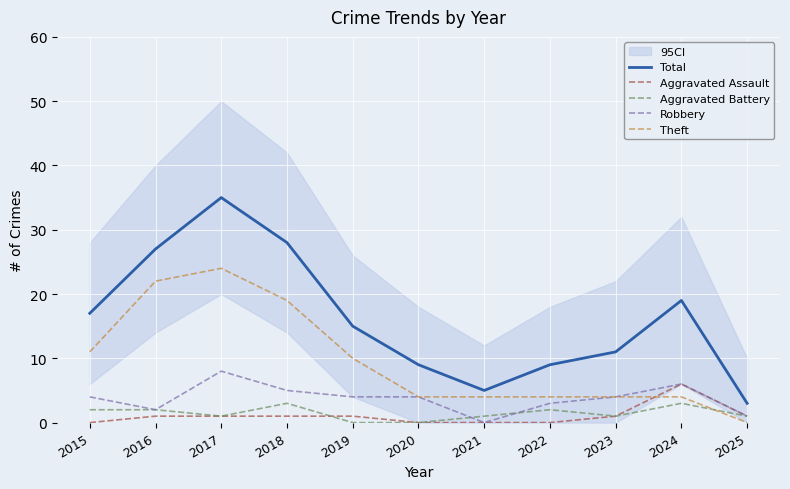

What is the sum of all Aggravated Assault values?

12